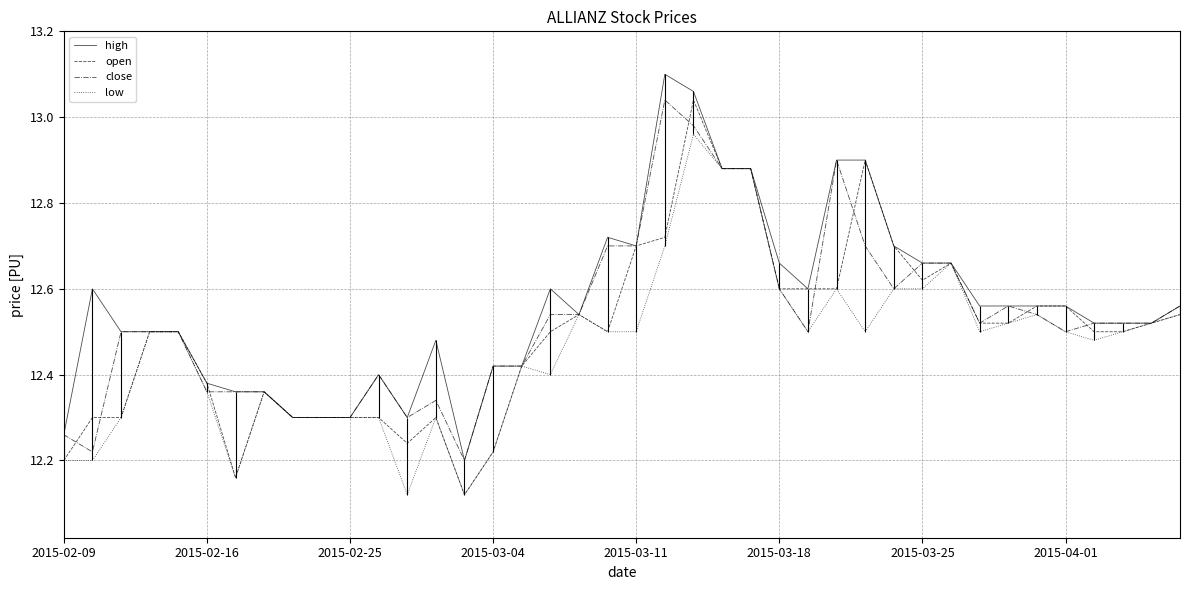

How many lines are shown in the chart?

4